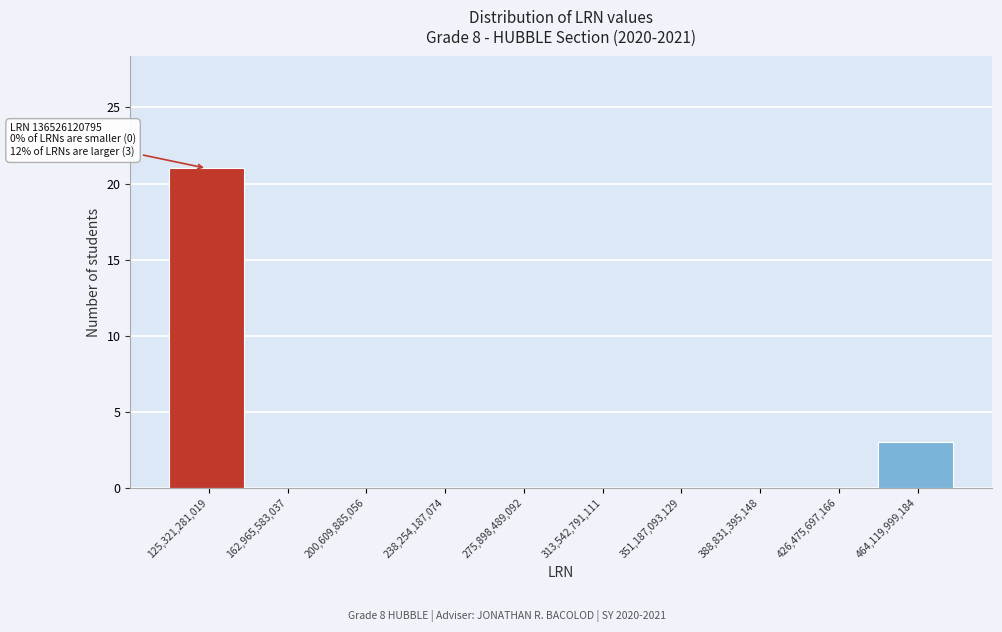

Which range on the x-axis has the tallest bar?

105000000000 to 145000000000